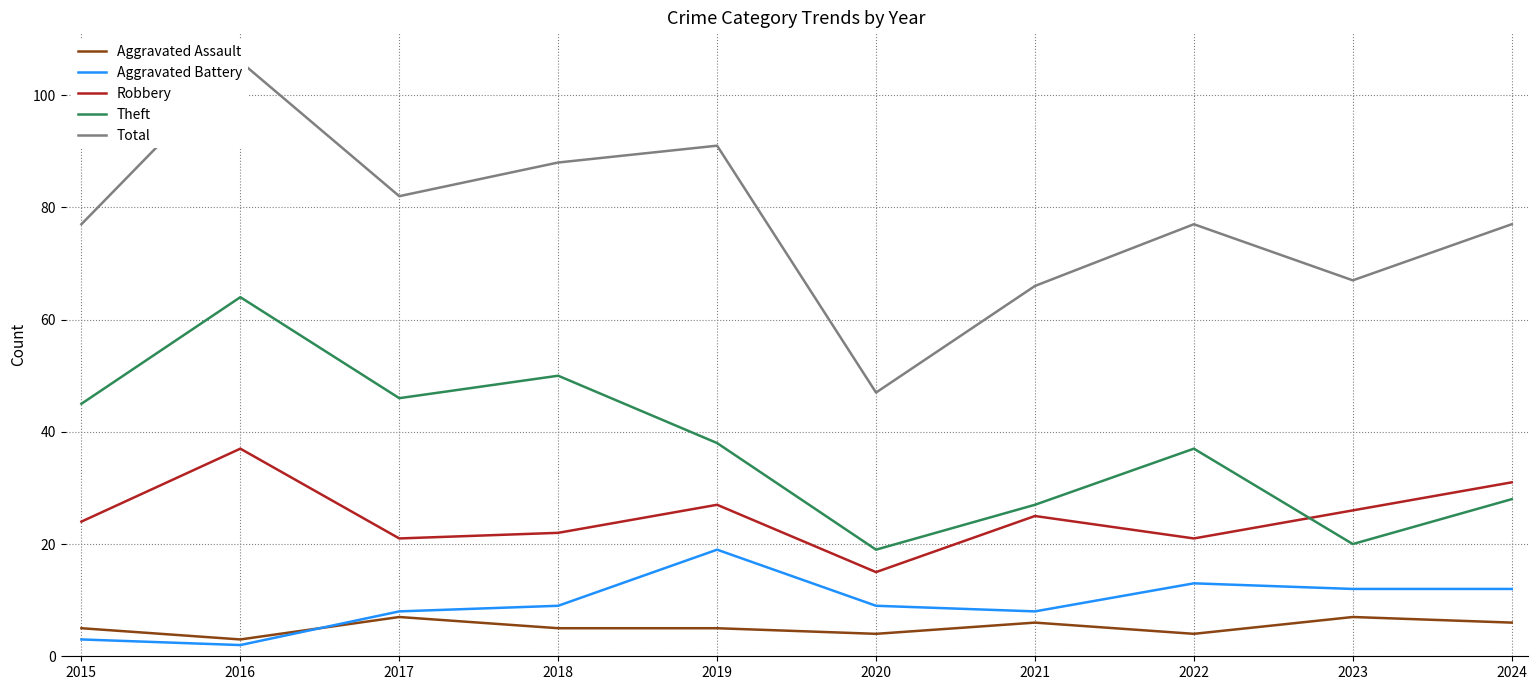

Which series has the largest range (max minus min)?

Total